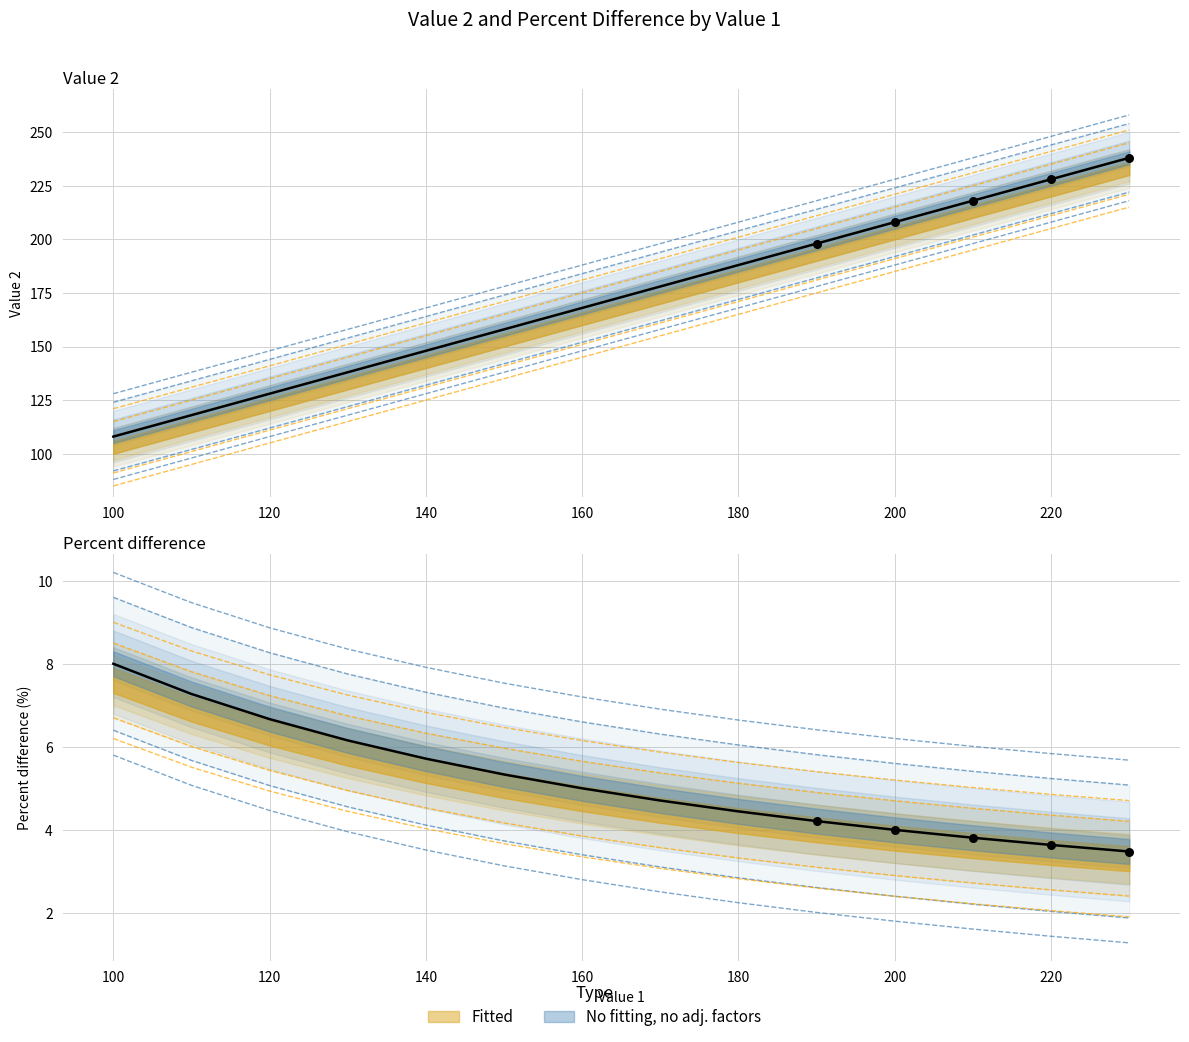

Which series reaches the minimum Y coordinate?

Percent difference